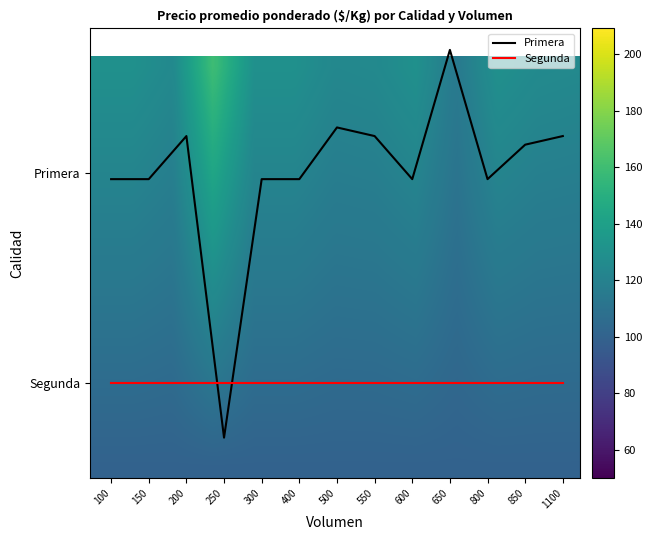

Does the chart display data point markers on the line(s)?

No